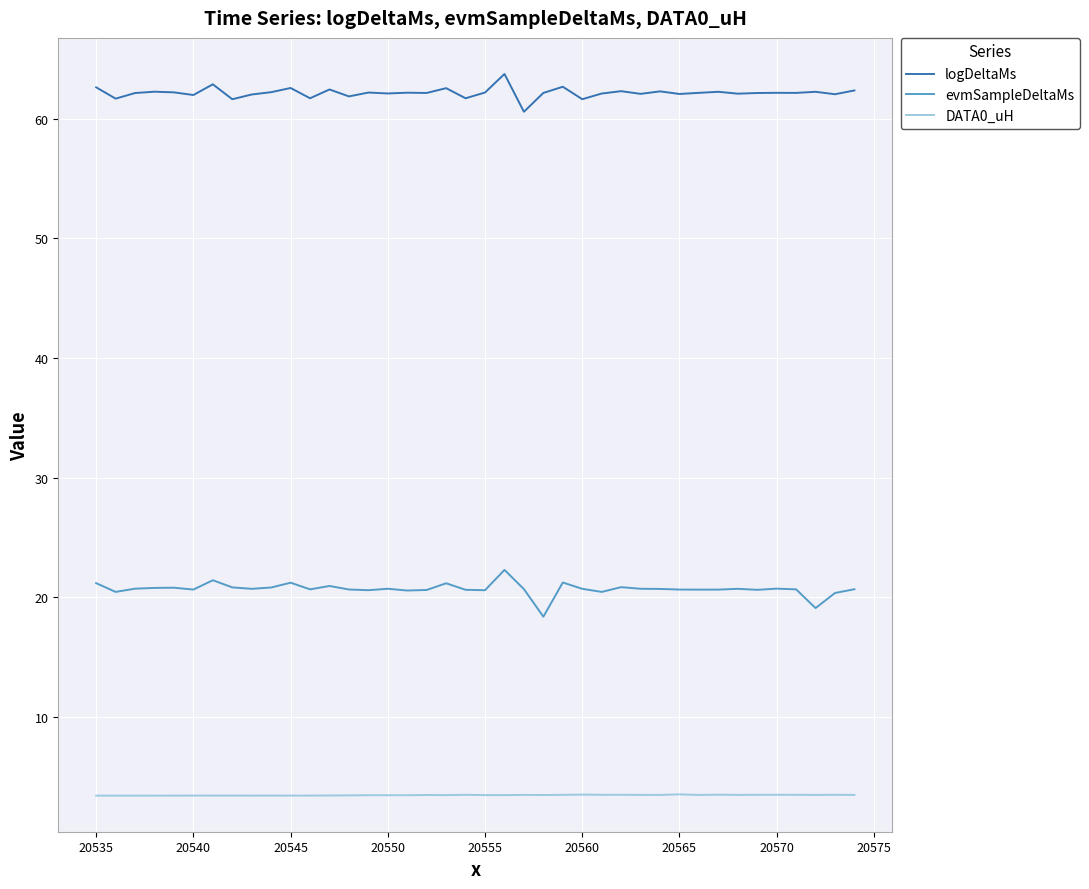

List the series in order of their overall mean, lowest first.

DATA0_uH, evmSampleDeltaMs, logDeltaMs